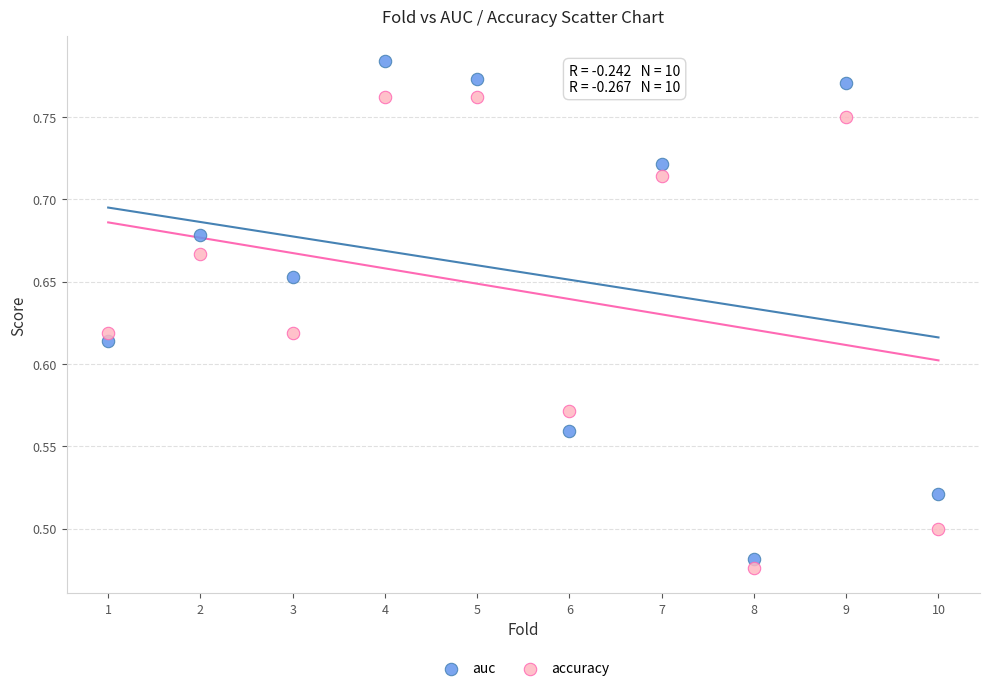

Which series has the widest spread of Y values?

auc